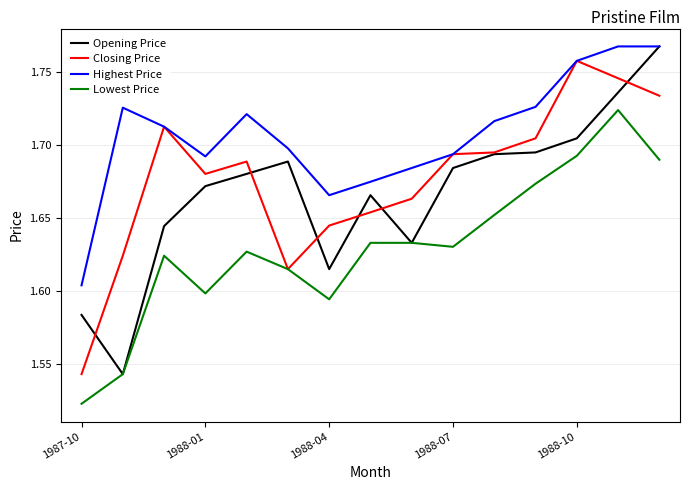

Which series has the largest total across all categories?

Highest Price